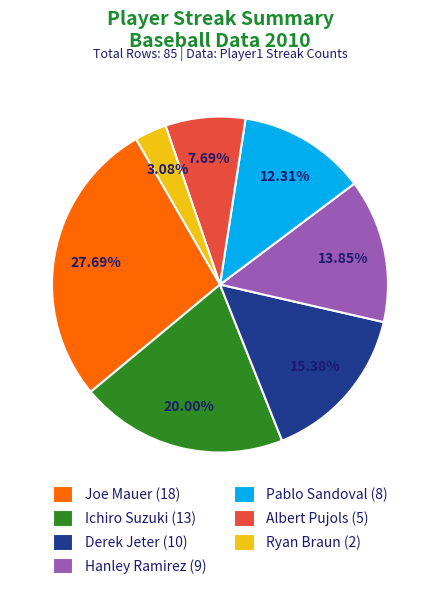

How many slices are in this pie chart?

7